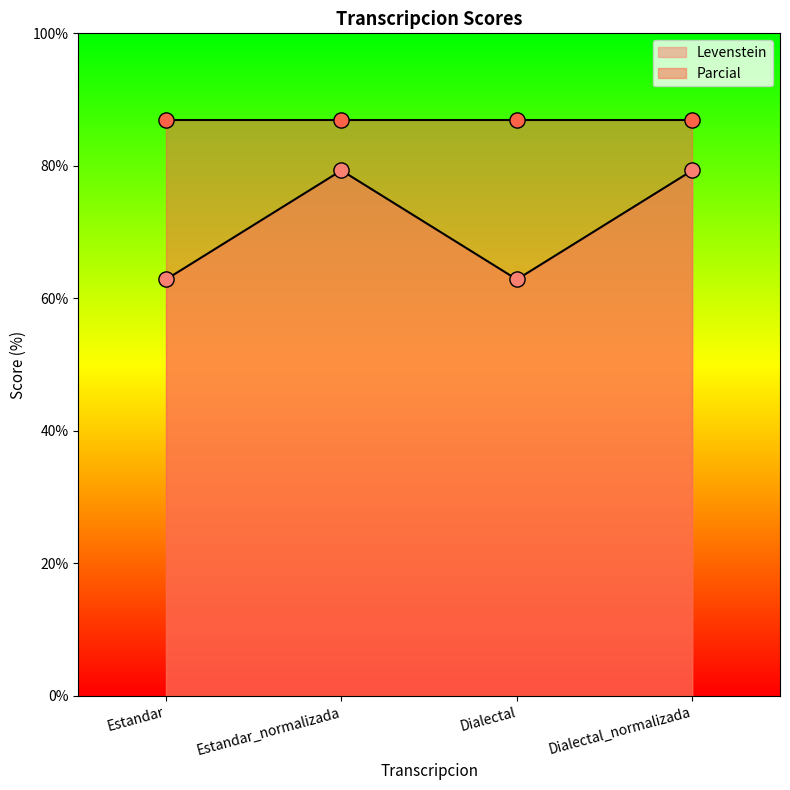

Which has a higher value, Estandar or Dialectal_normalizada?

Dialectal_normalizada